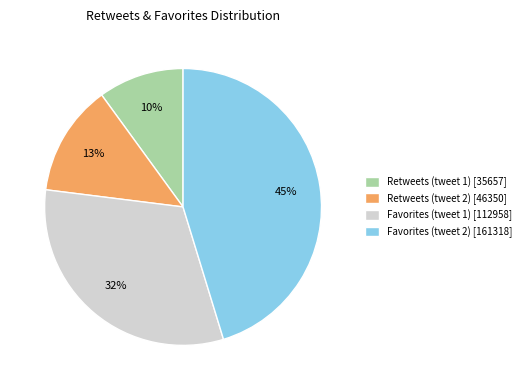

Is Retweets (tweet 2) [46350] the majority of the pie?

No